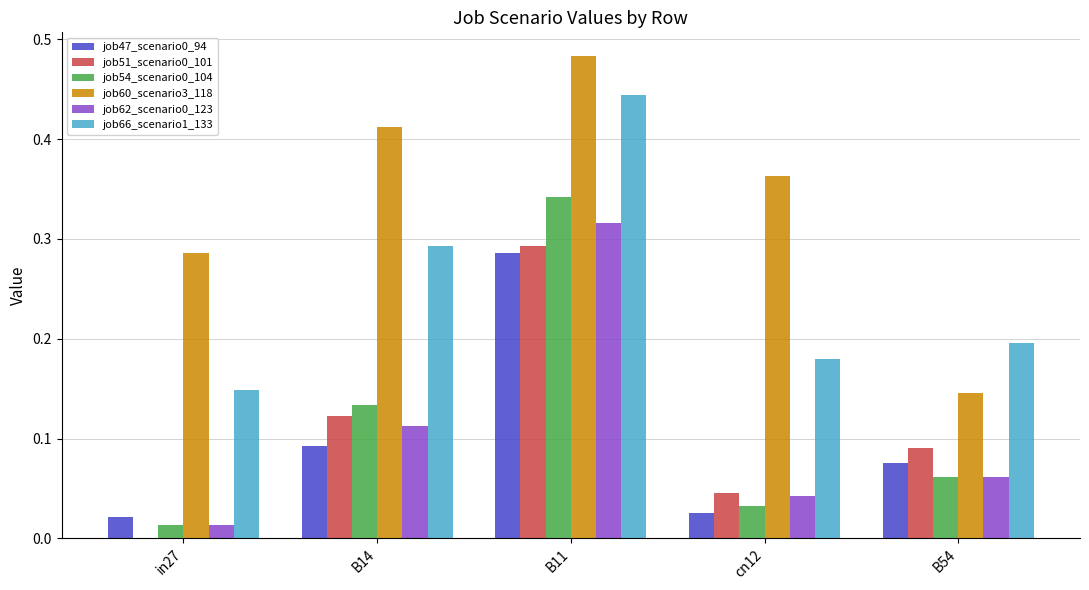

Which series has the largest total across all categories?

job60_scenario3_118